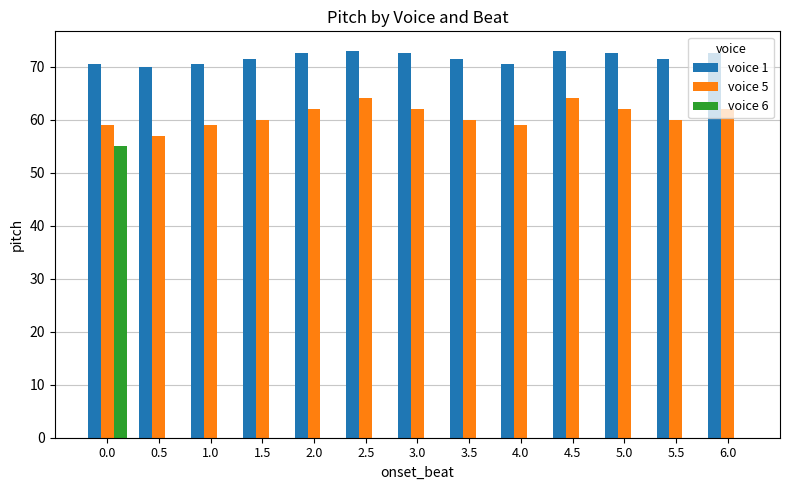

How many groups of bars are there?

13